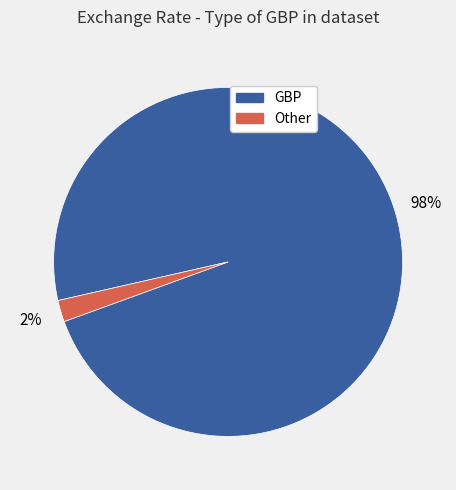

How many slices are in this pie chart?

2